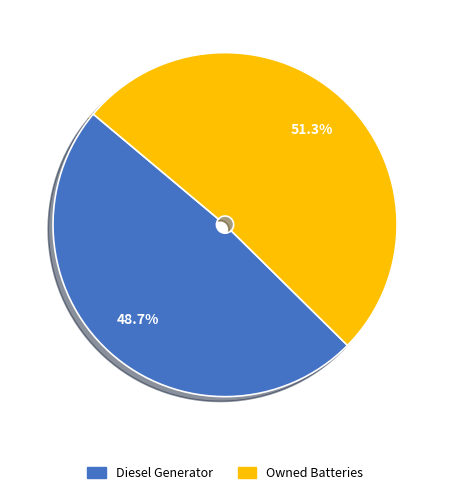

Which has a higher value, Owned Batteries or Diesel Generator?

Owned Batteries